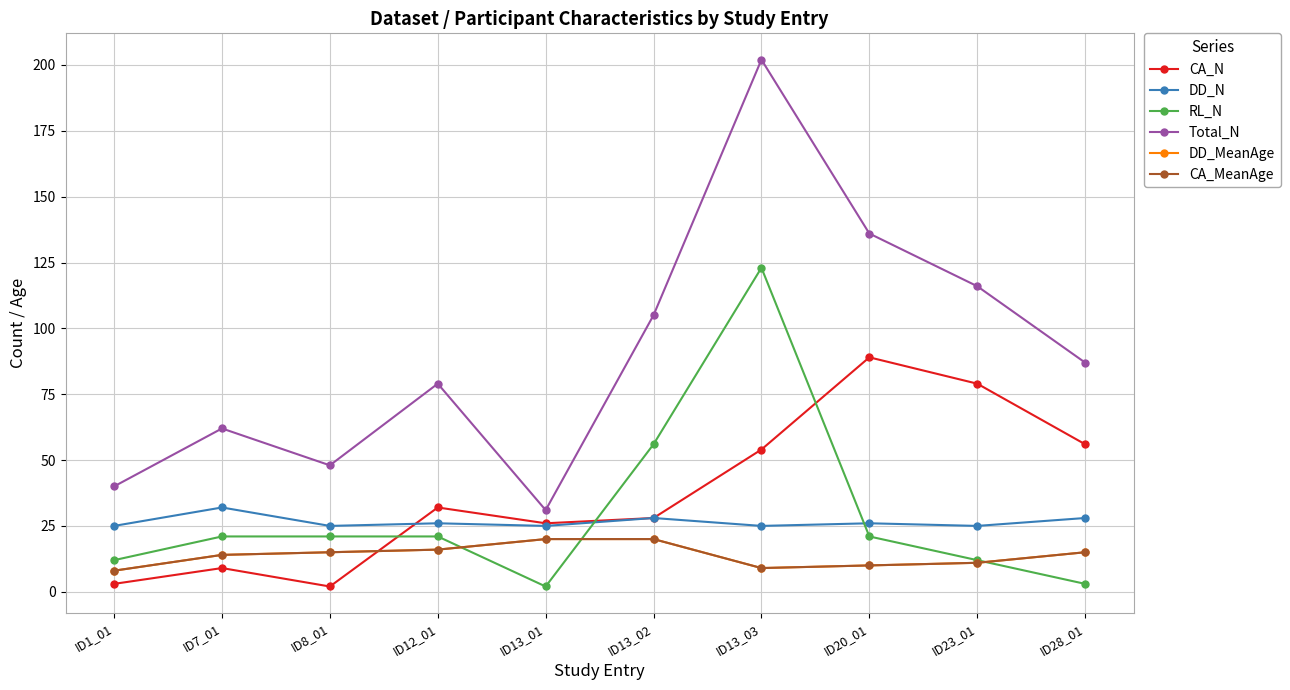

Is this an area chart (filled region under the line)?

No